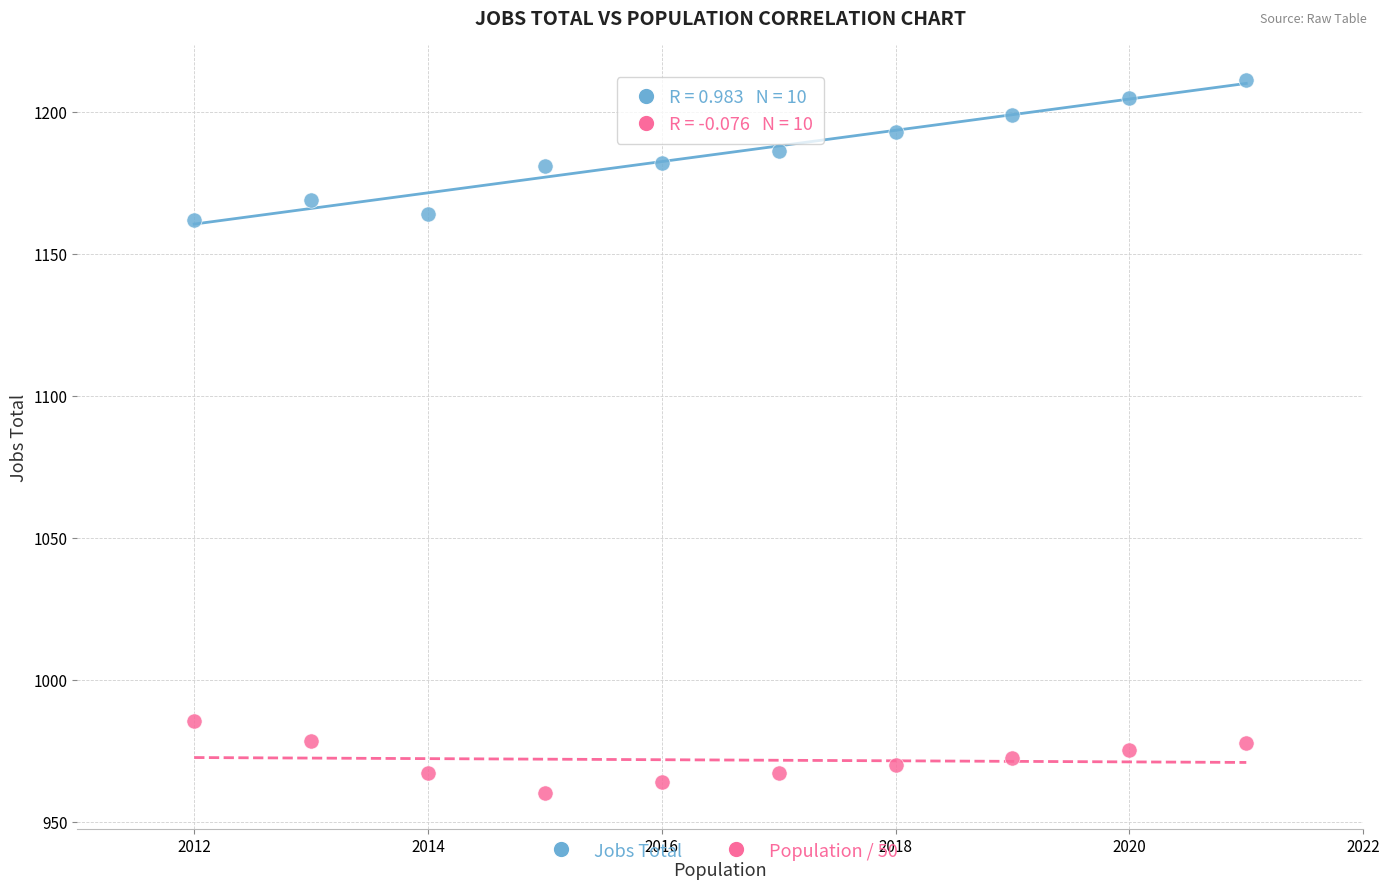

Which series has the widest spread of Y values?

Jobs Total